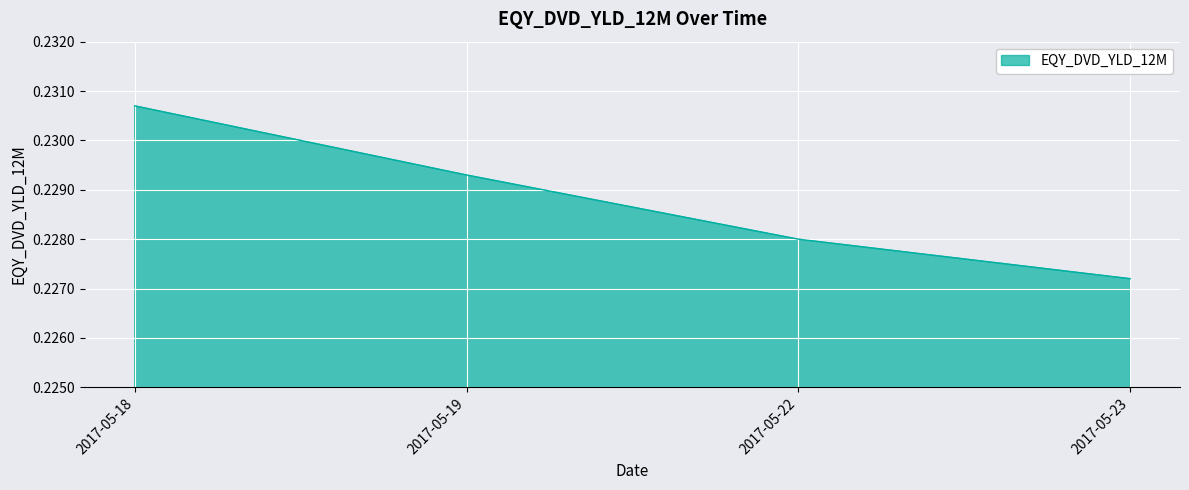

Rank the categories by value from highest to lowest.

2017-05-18, 2017-05-19, 2017-05-22, 2017-05-23